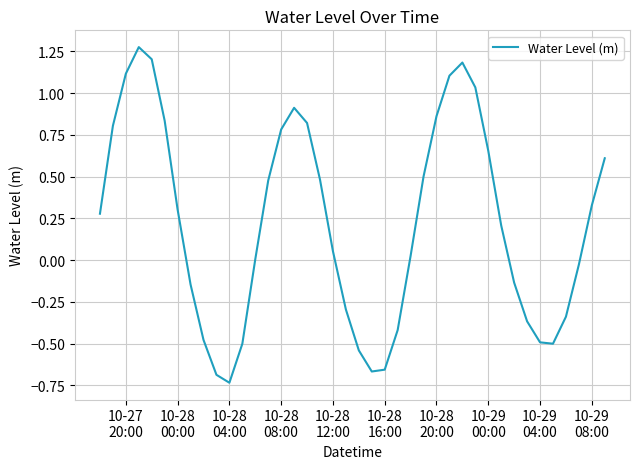

What is the difference between the maximum and minimum values?

2.0